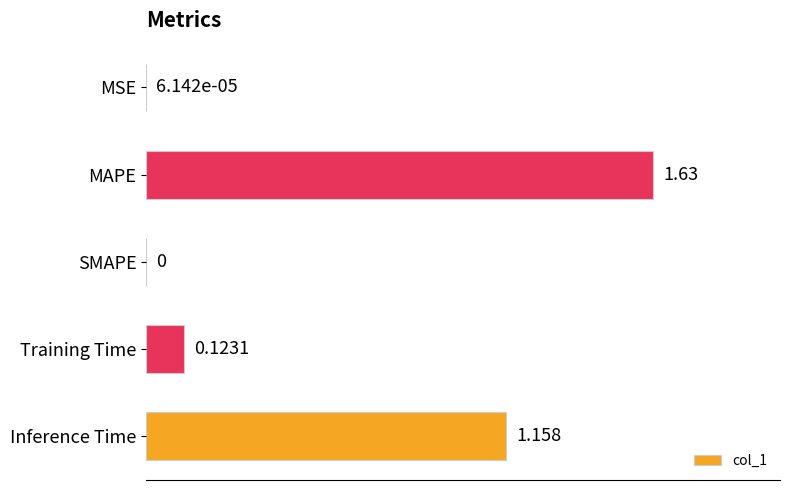

Which has a higher value, MSE or MAPE?

MAPE